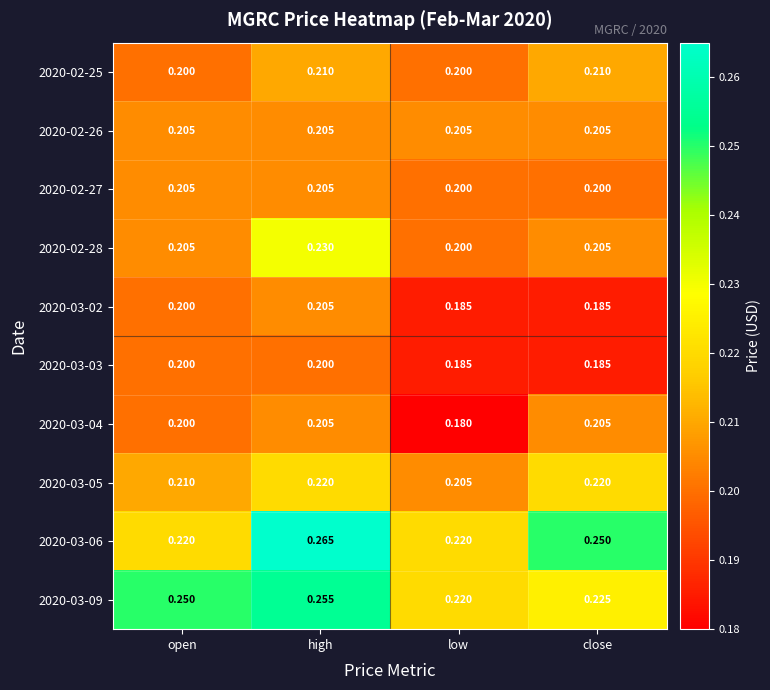

Which label corresponds to the largest value in the chart?

high